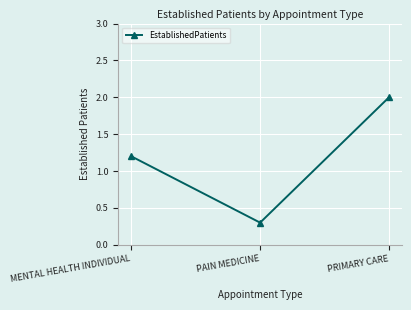

What is the difference between the values at MENTAL HEALTH INDIVIDUAL and PAIN MEDICINE?

0.9